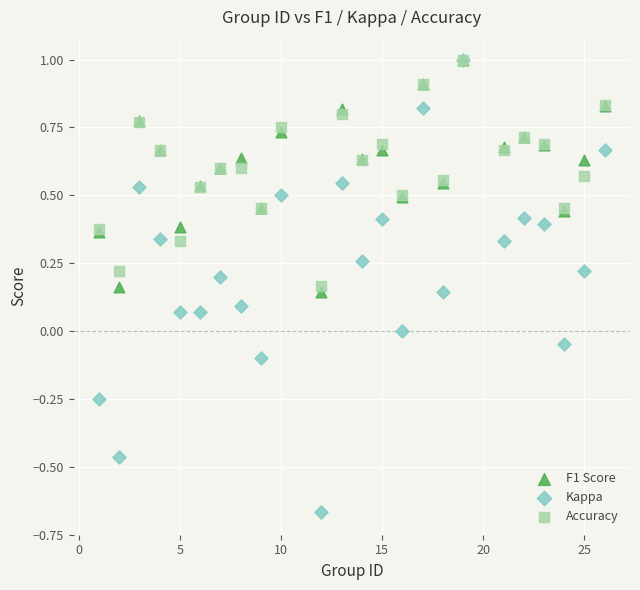

Which series reaches the minimum Y coordinate?

Kappa